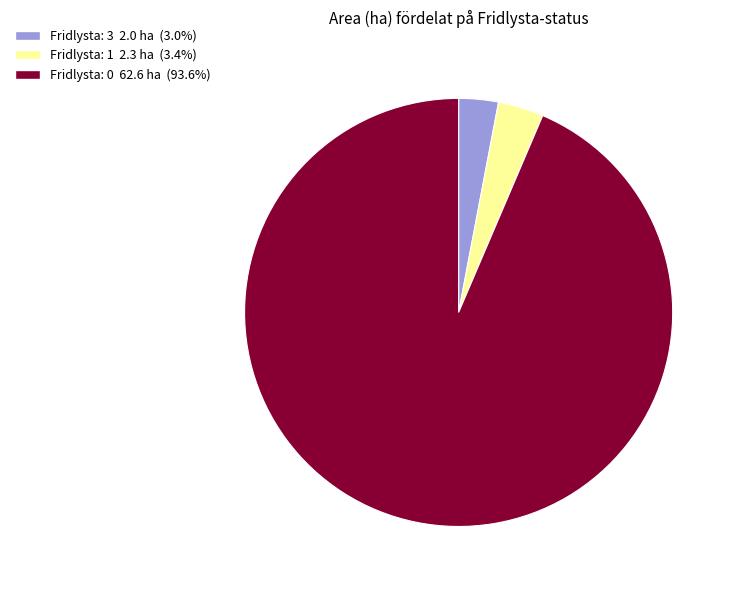

Does any single category account for the majority?

Yes